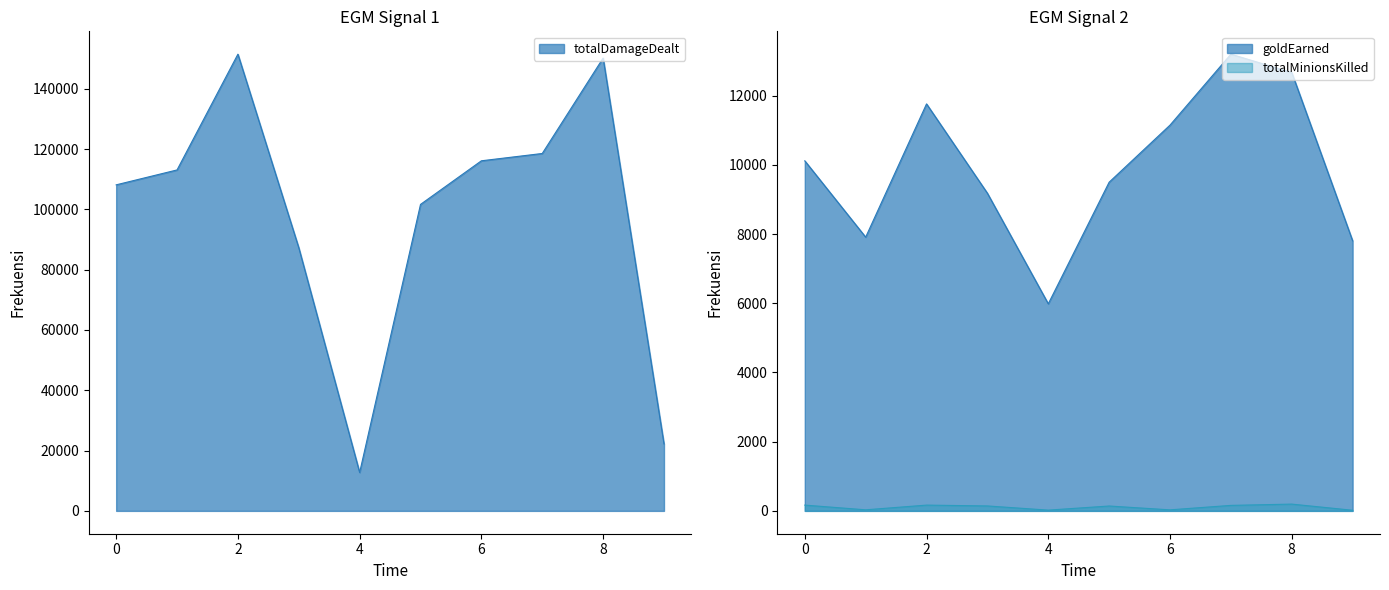

What is the difference between the goldEarned values at 0 and 6?

1032